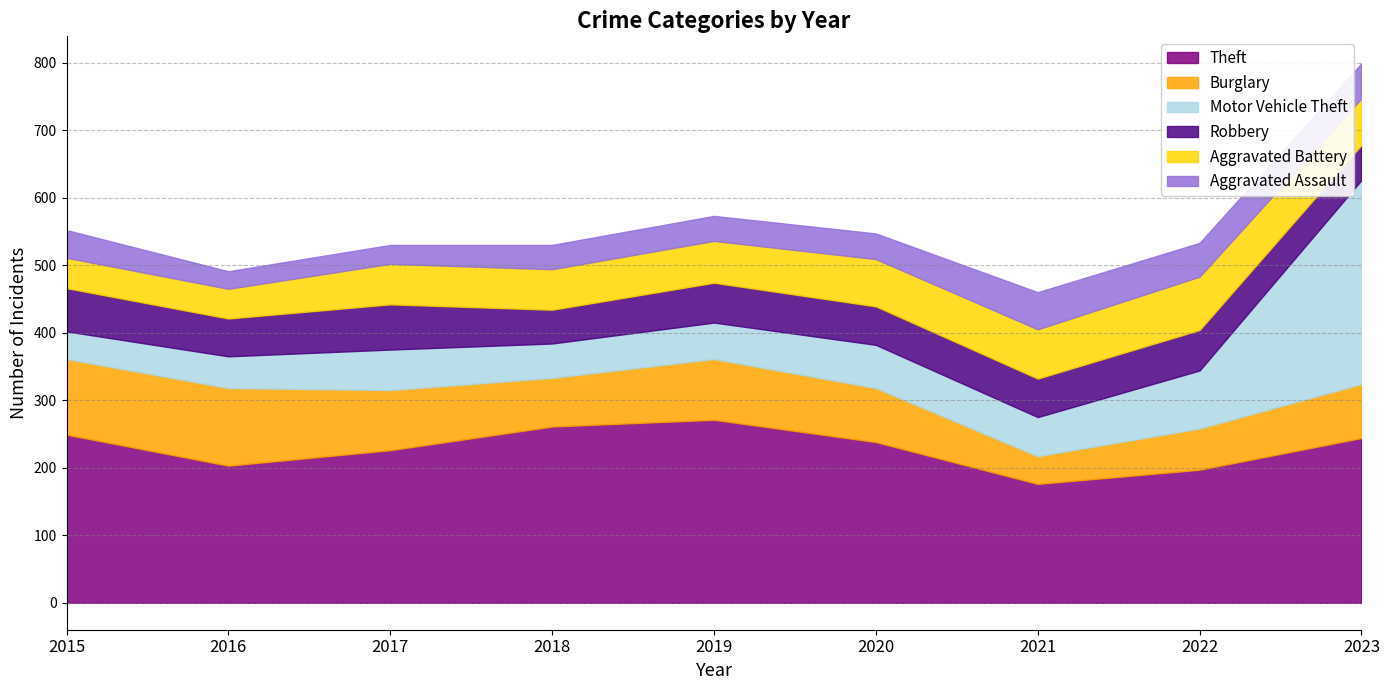

Does the chart have visible grid lines?

Yes